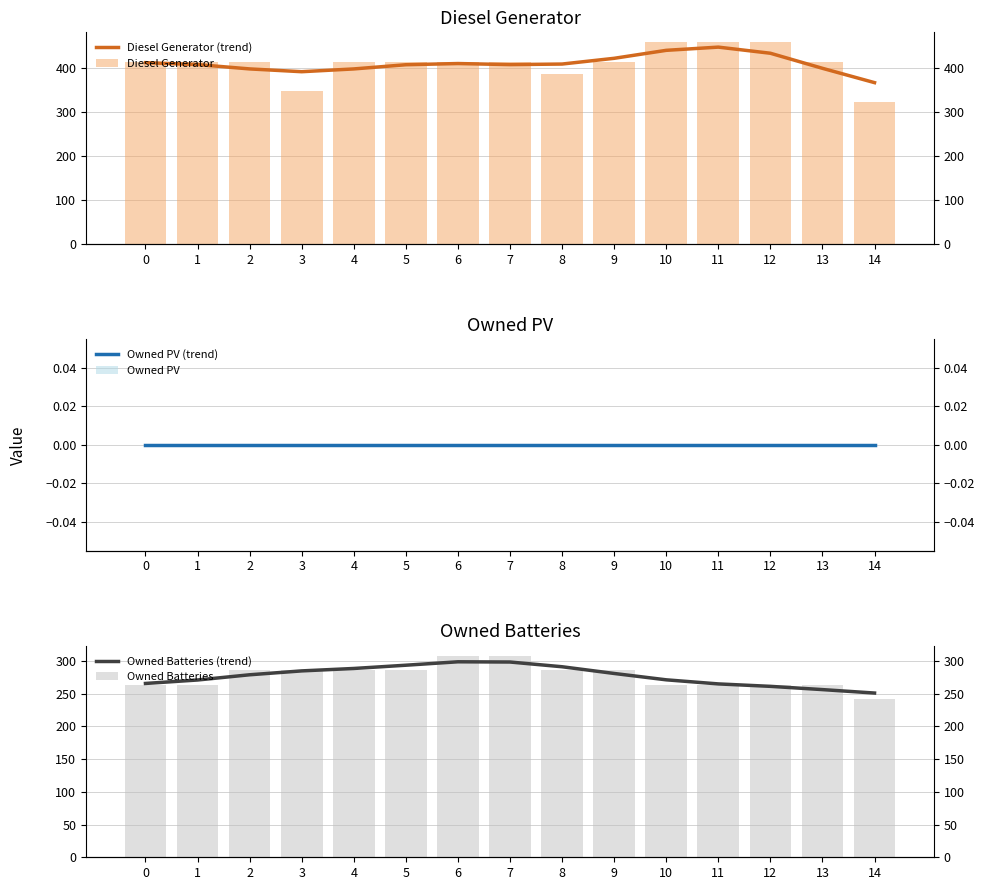

What are all the series names shown in the legend?

Diesel Generator (trend), Diesel Generator, Owned PV (trend), Owned PV, Owned Batteries (trend), Owned Batteries